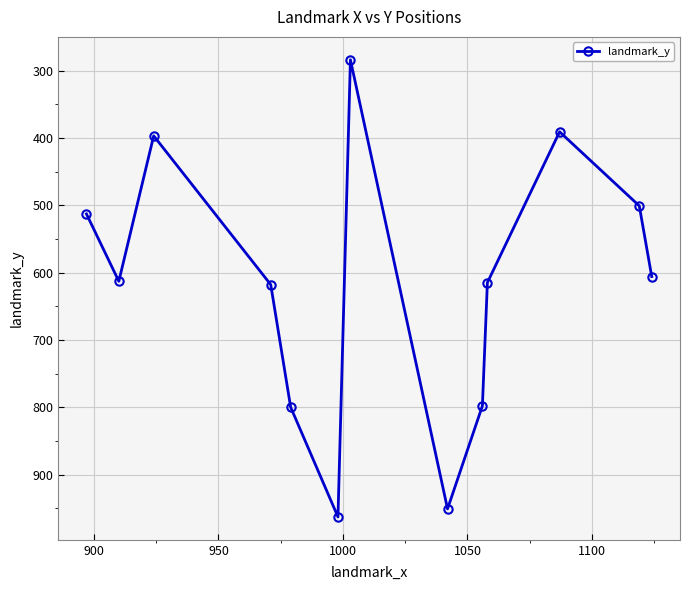

What is the average value?

619